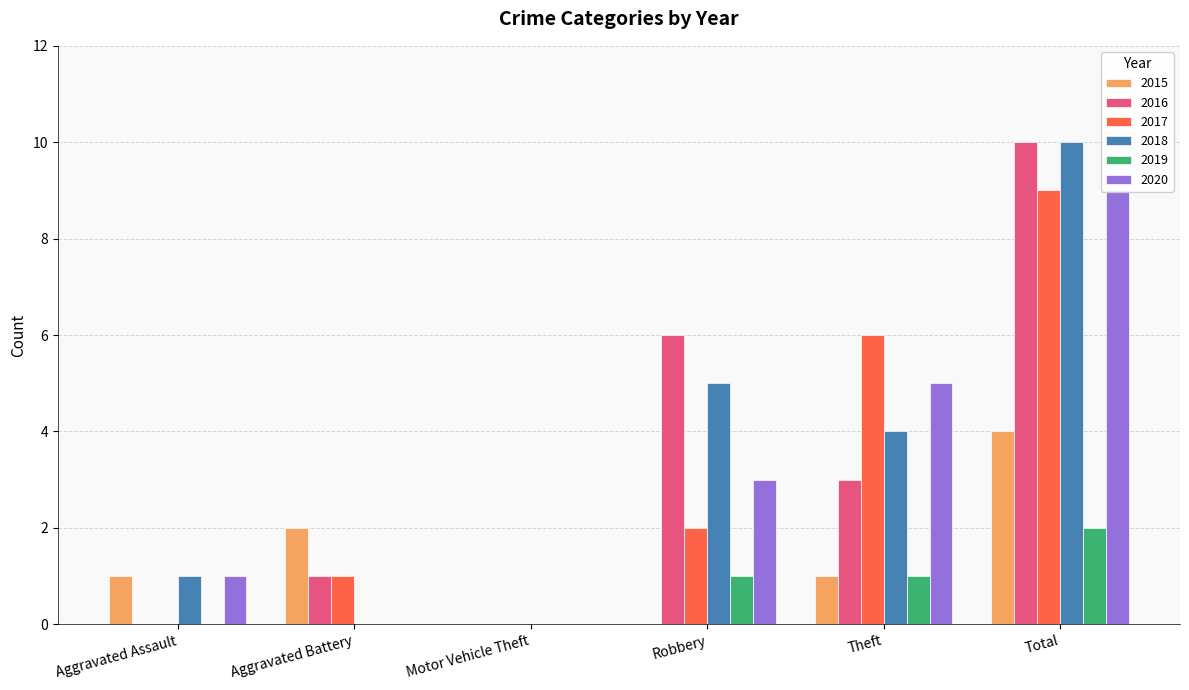

What is the difference between the highest and lowest values at Total?

8